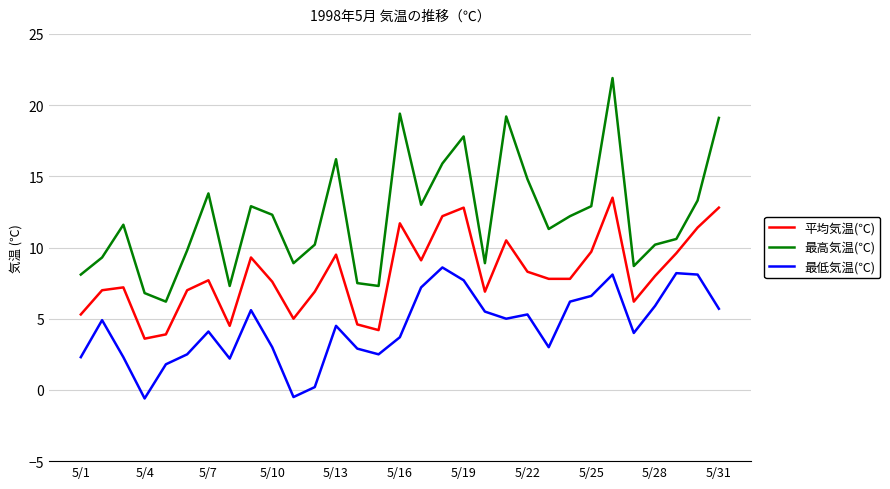

What is the average value of the 平均気温(℃) series?

8.1